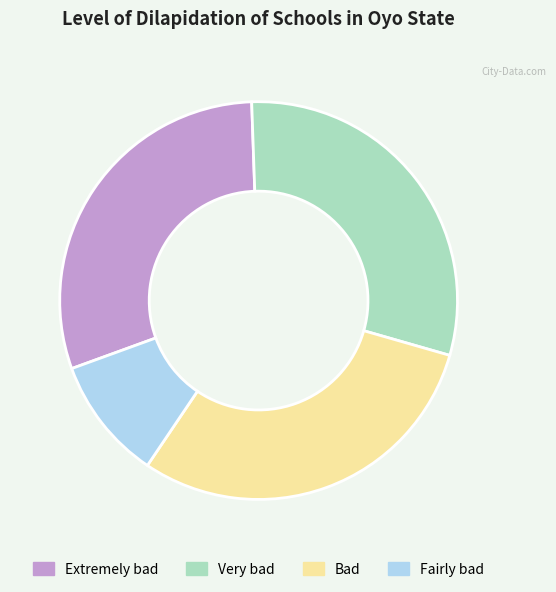

Which slice is the smallest?

Fairly bad